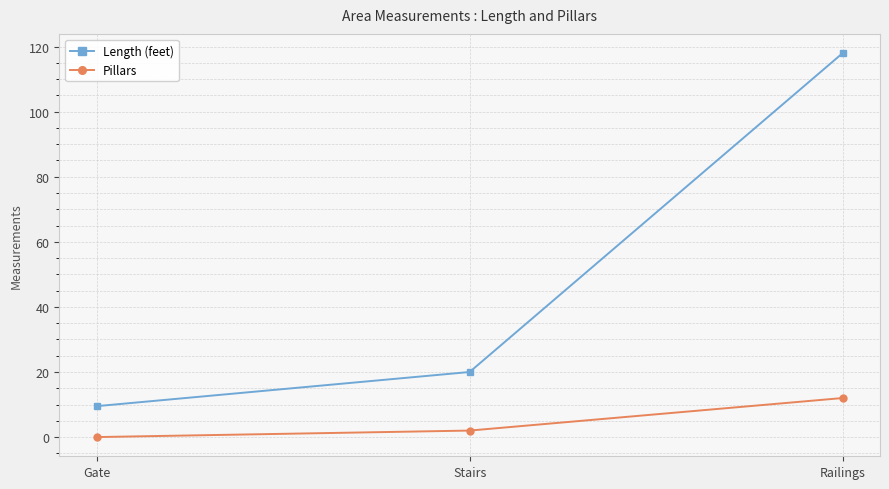

What is the approximate value of Pillars at Stairs?

2.0